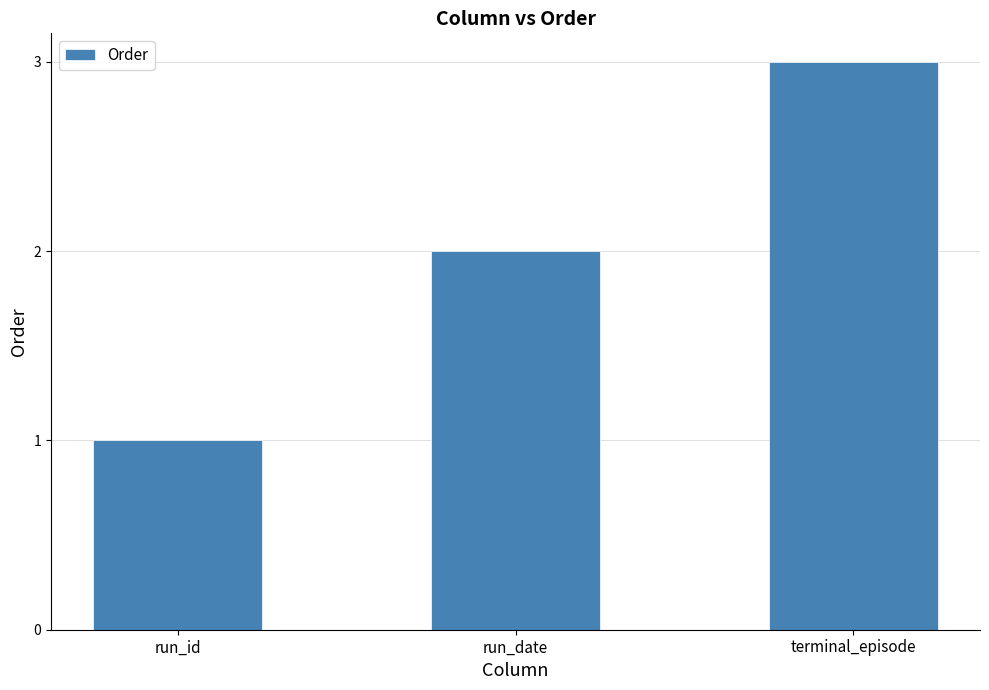

The chart shows a value of 2 at run_date. True or false?

True